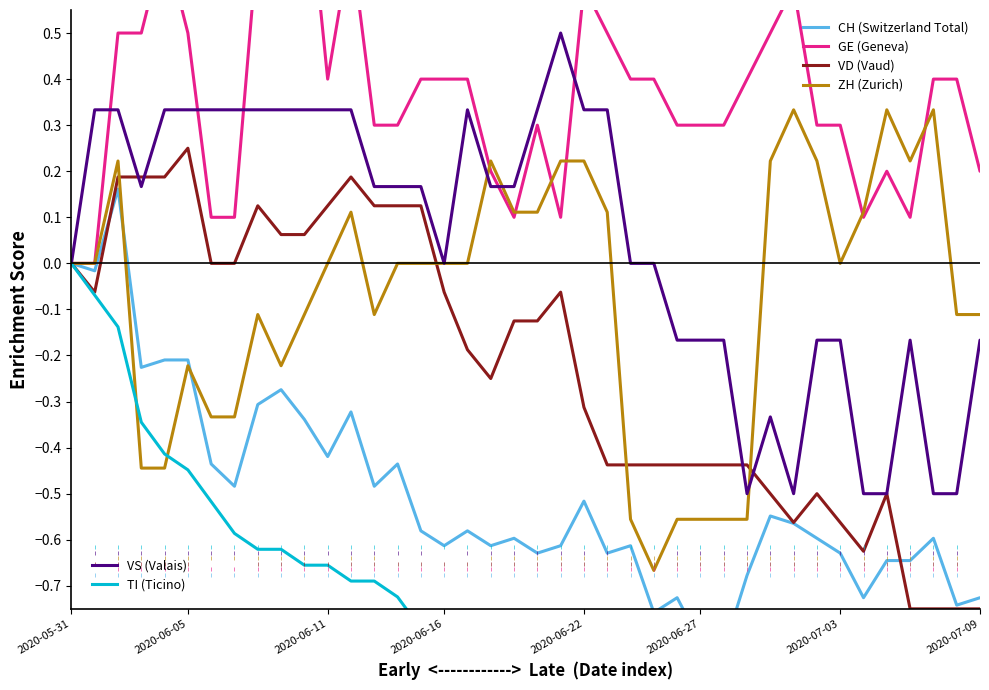

What is the difference between the maximum and minimum values in the TI (Ticino) series?

1.0